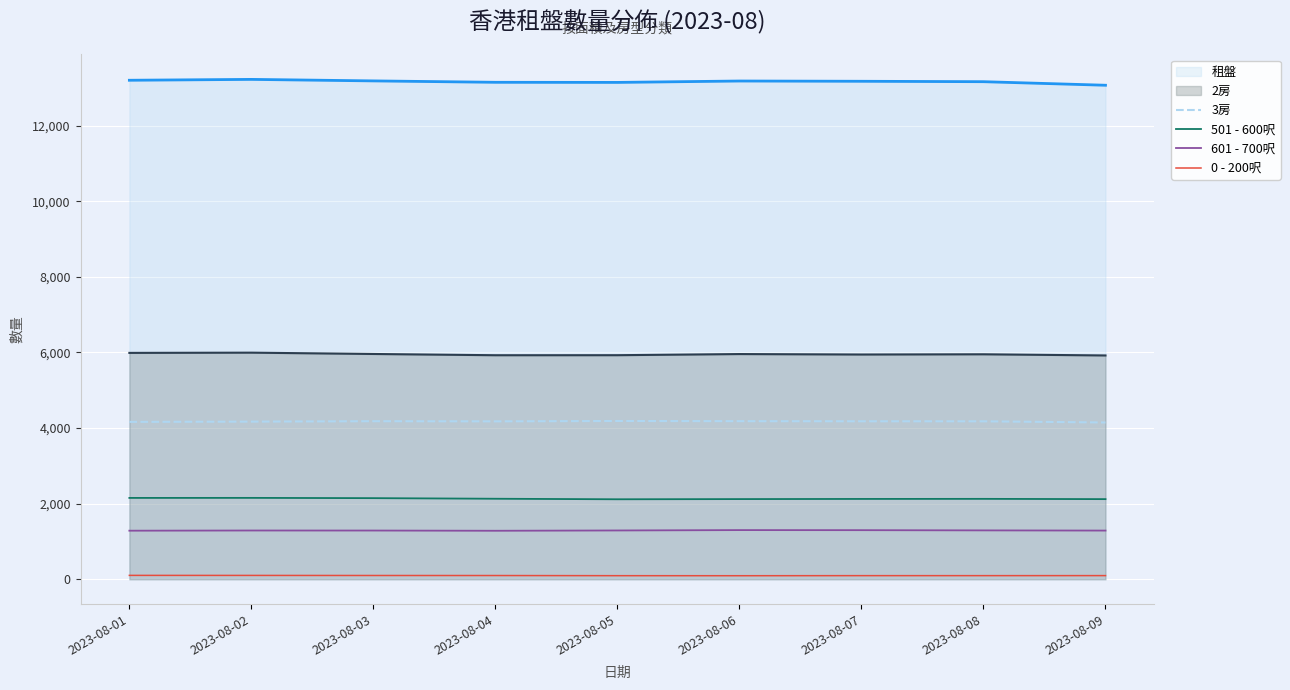

Rank the series at 2023-08-08 from lowest to highest value.

0 - 200呎, 601 - 700呎, 501 - 600呎, 3房, 2房, 租盤